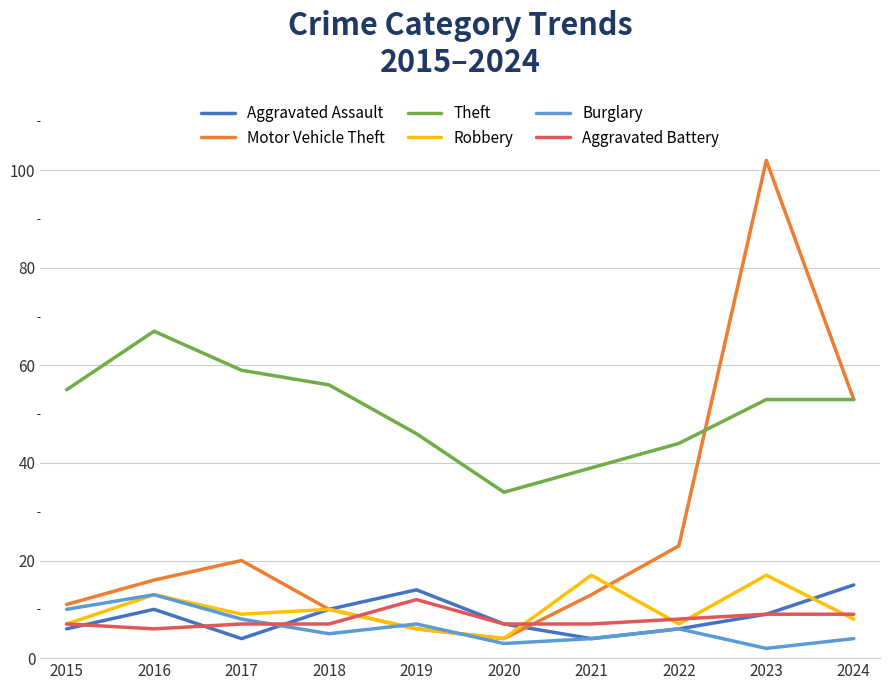

Is the value of Theft at 2019 greater than the value of Motor Vehicle Theft at 2023?

No